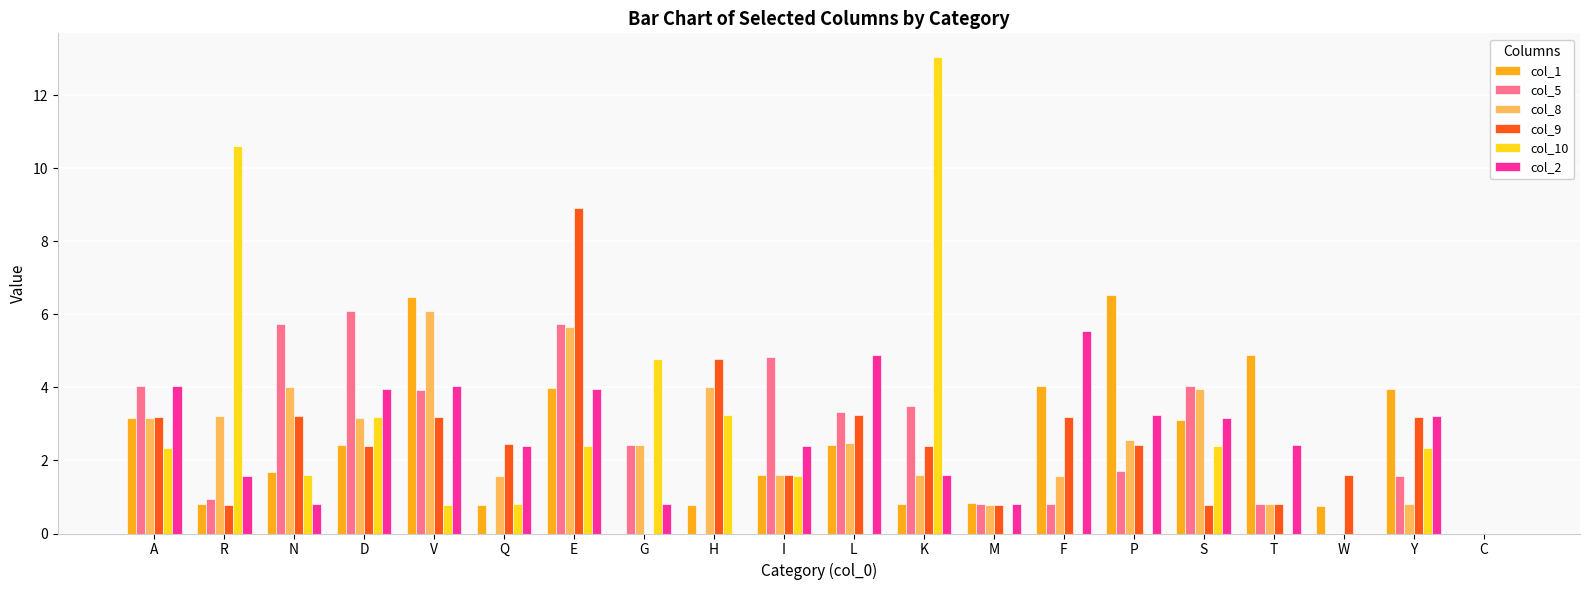

What is the greatest value displayed?

13.0